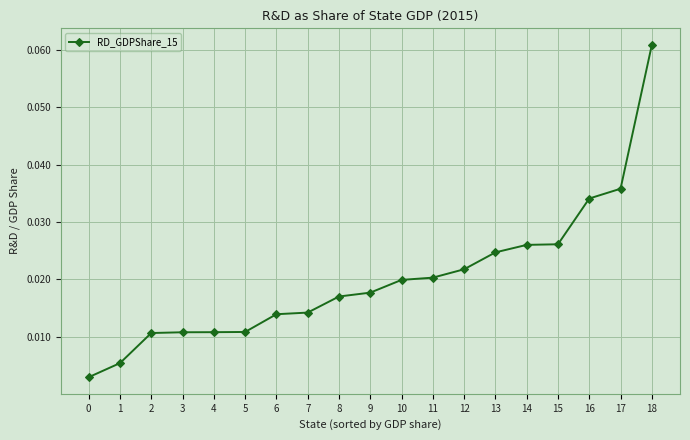

What is the sum of all values?

0.4